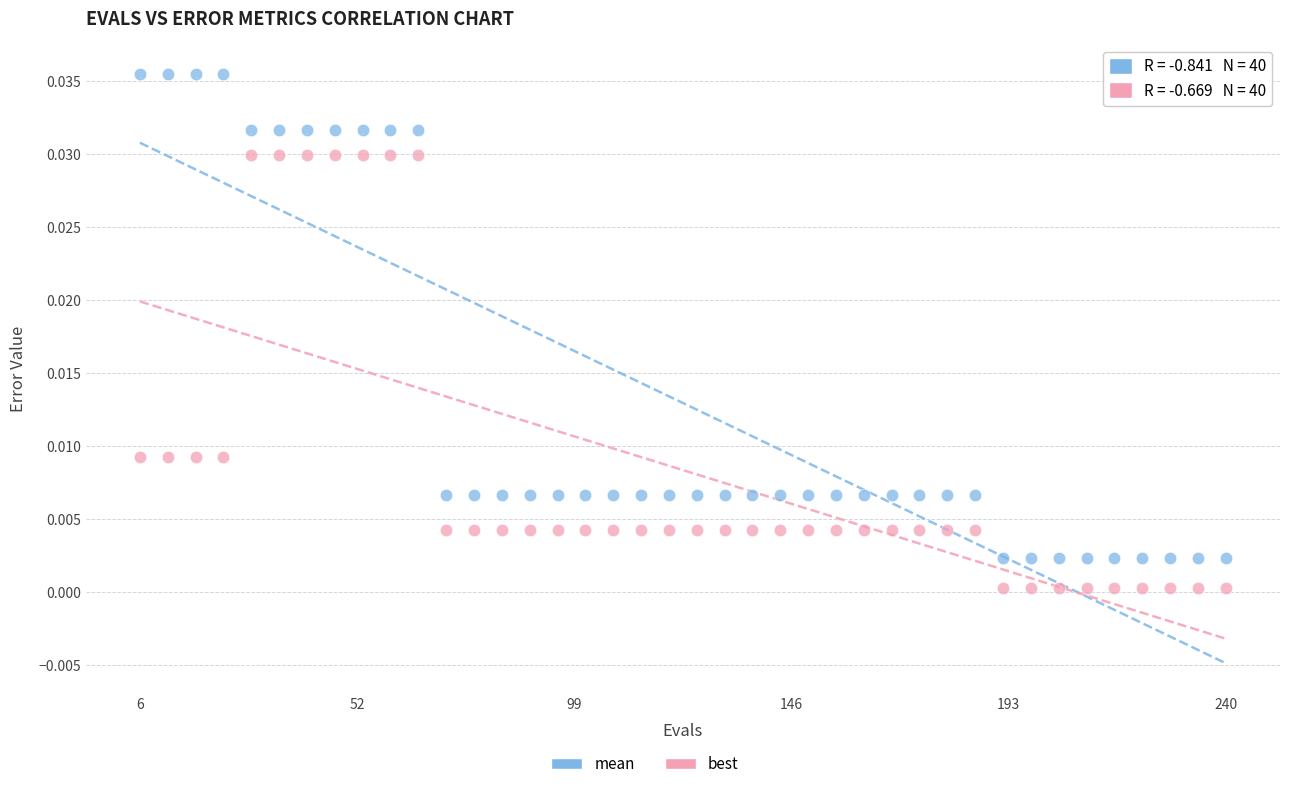

Which series contains the lowest Y value?

best